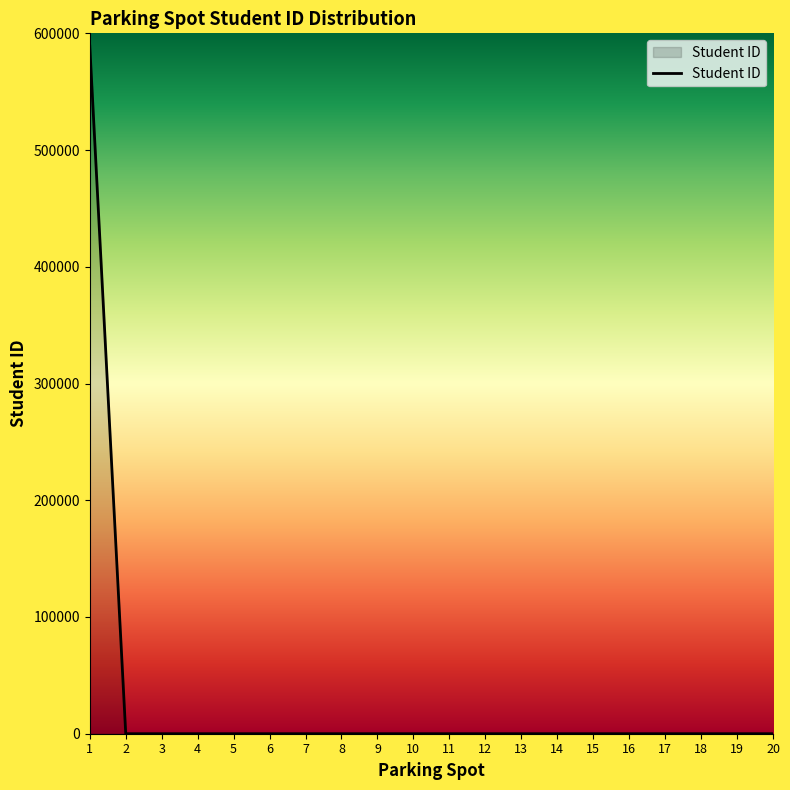

What is the sum of all values?

589090